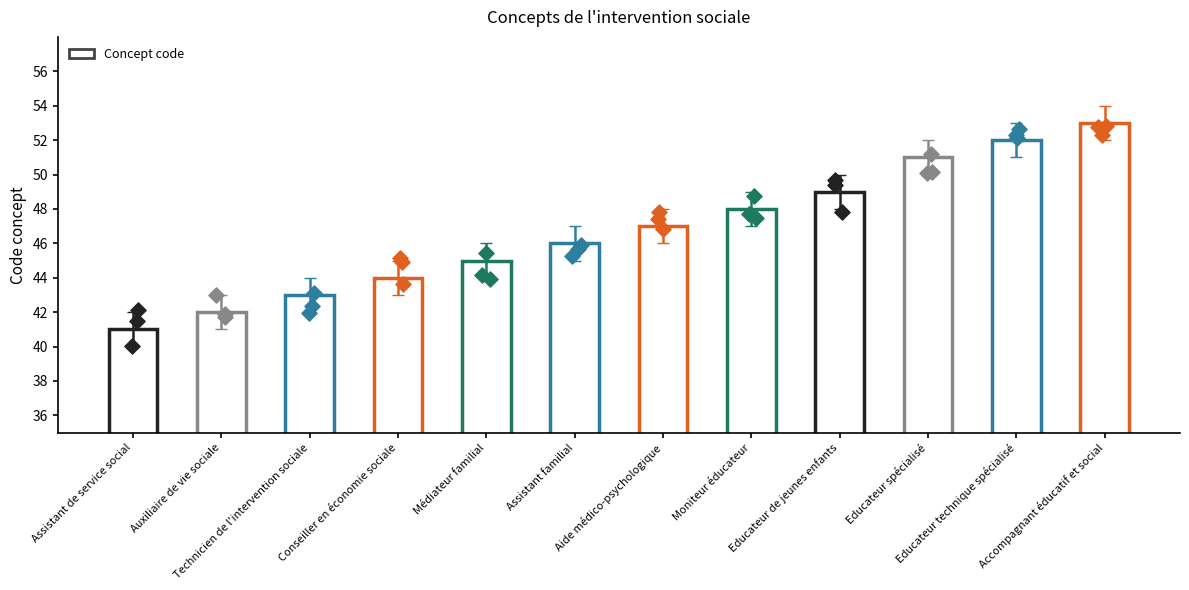

Which has a higher value, Educateur spécialisé or Moniteur éducateur?

Educateur spécialisé